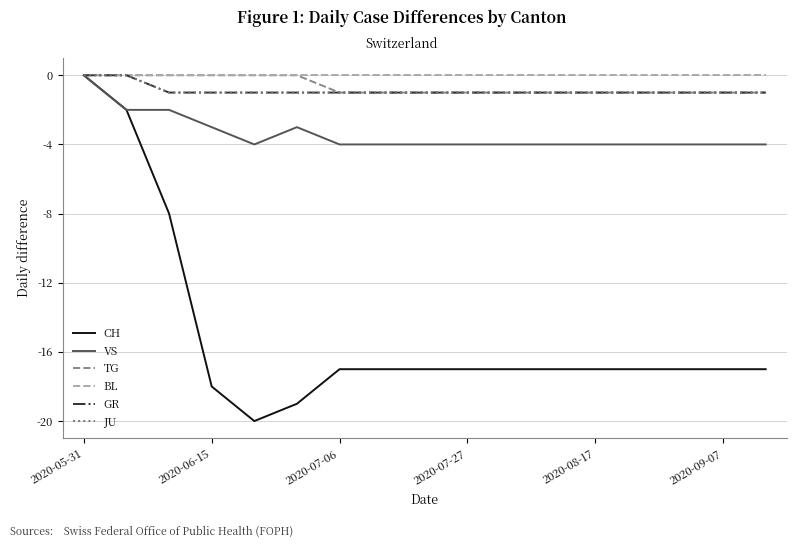

At which label is CH closest to -10?

2020-07-06